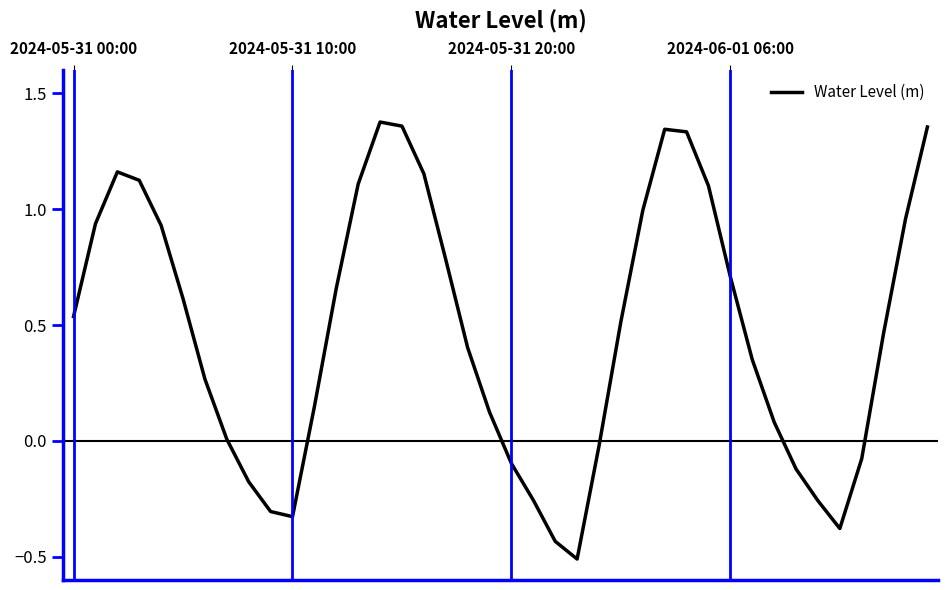

What is the minimum value shown in the chart?

-0.5